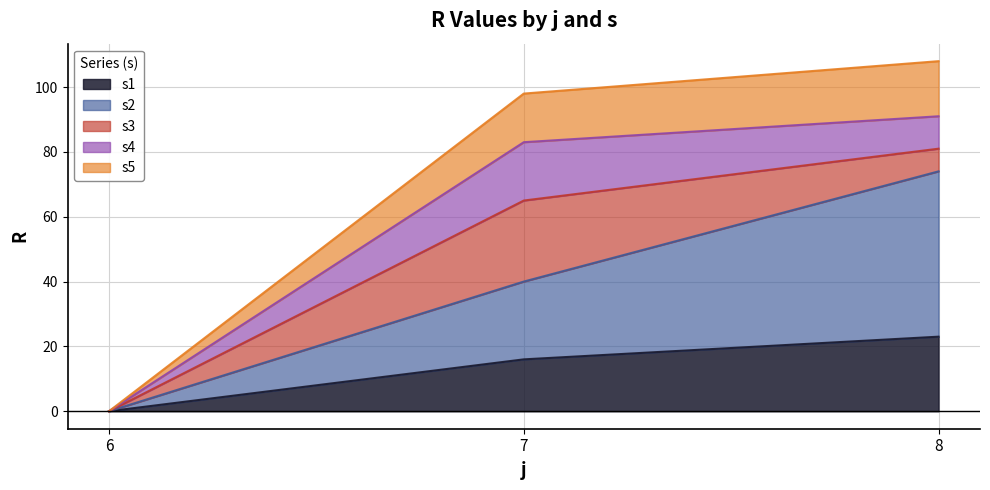

At how many categories does at least one series exceed 100?

1